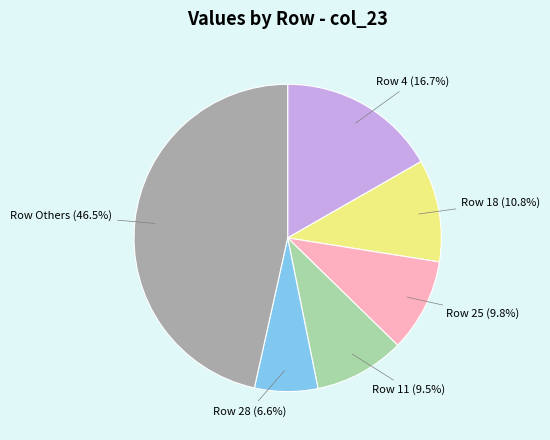

To the nearest percent, what is the difference between the largest and smallest slice percentages?

40%